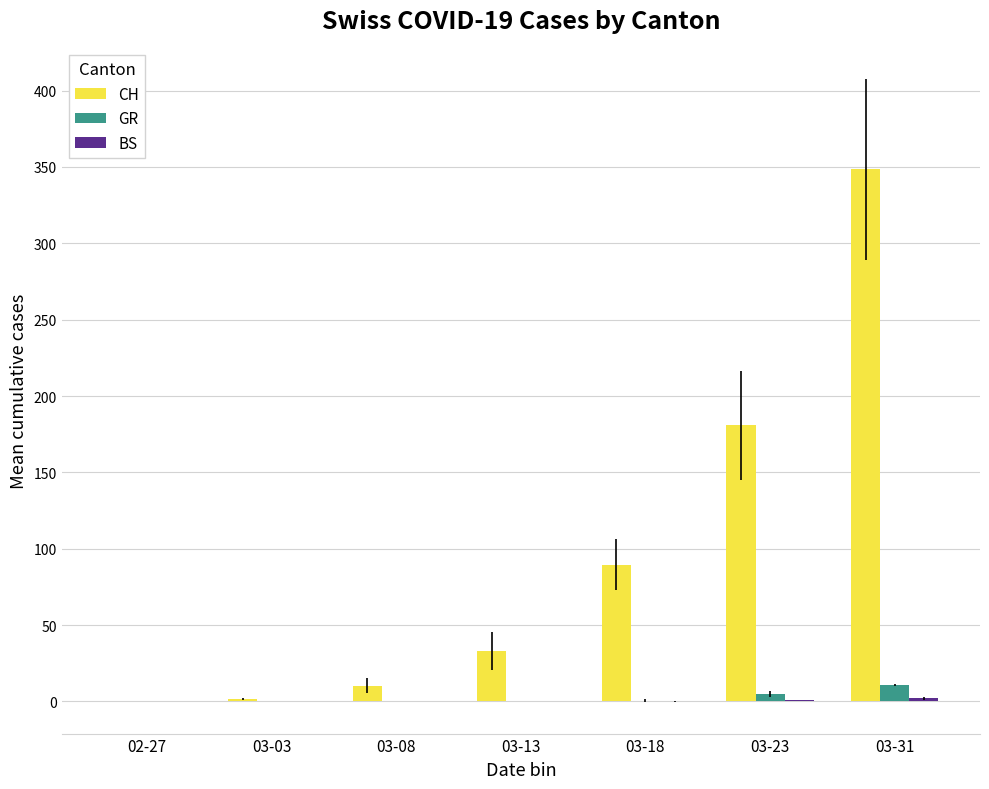

Which series changed the most between 03-03 and 03-23?

CH